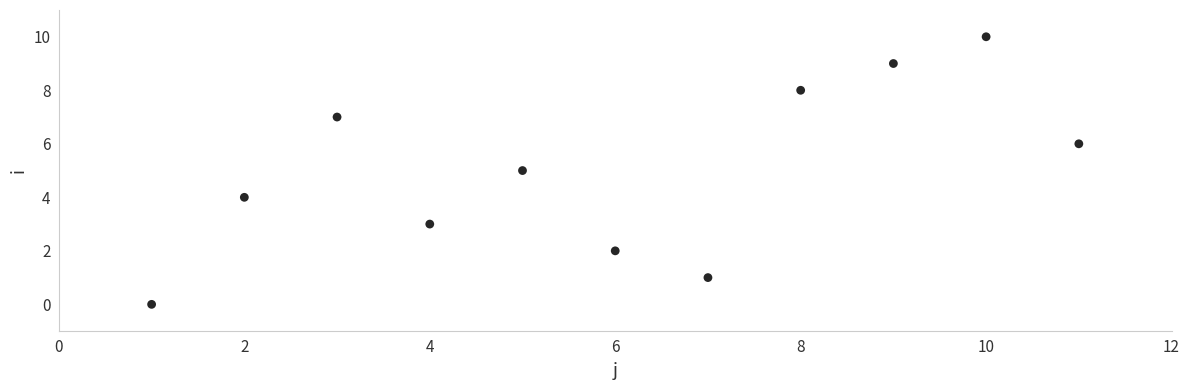

What is the average X value?

6